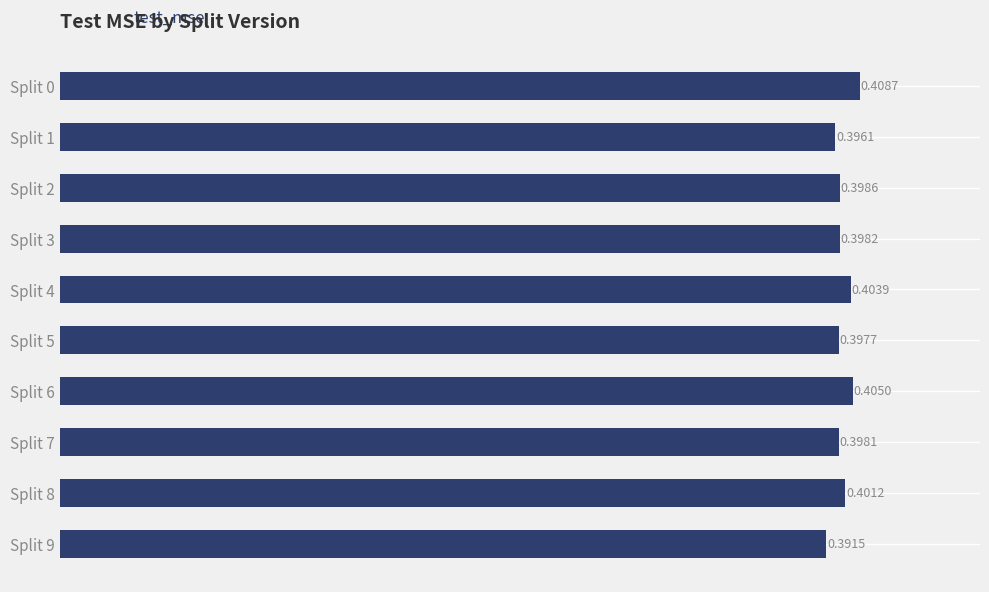

Rank the categories by value from lowest to highest.

Split 9, Split 1, Split 5, Split 7, Split 3, Split 2, Split 8, Split 4, Split 6, Split 0